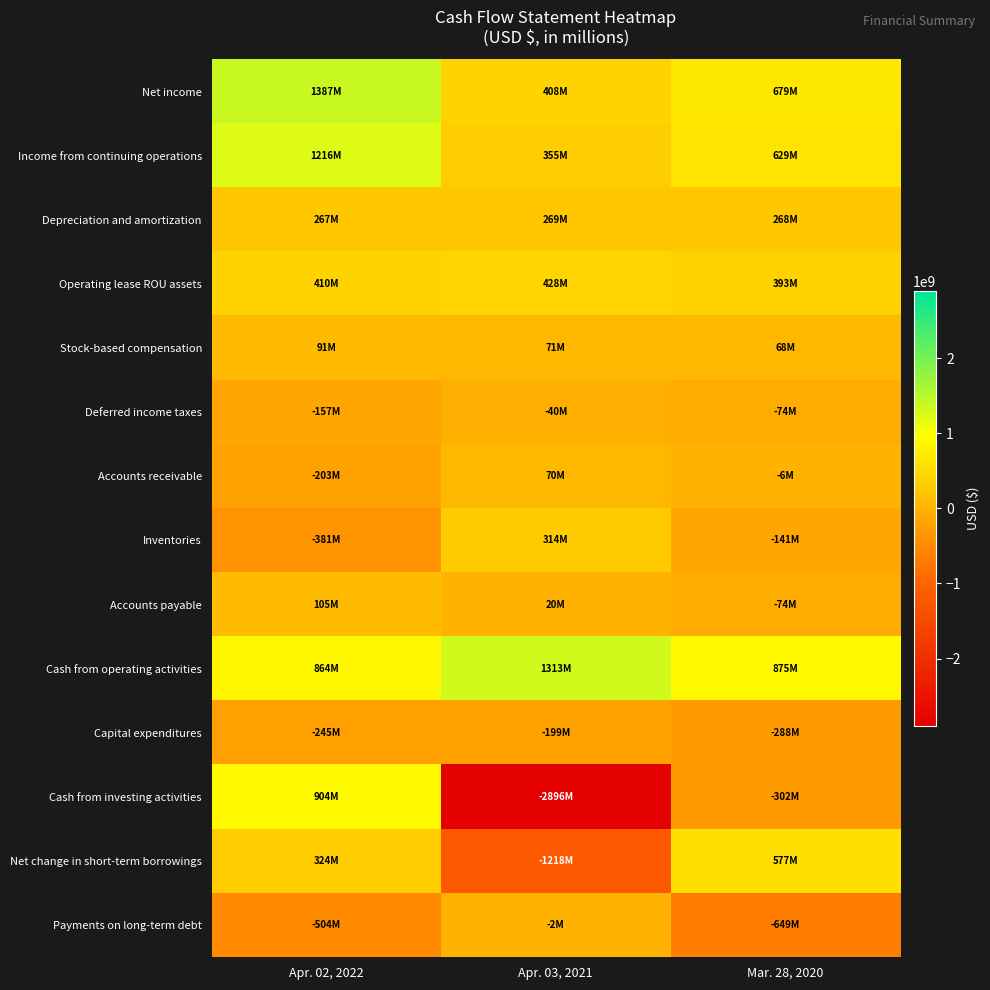

Which series has the largest total across all categories?

Cash from operating activities